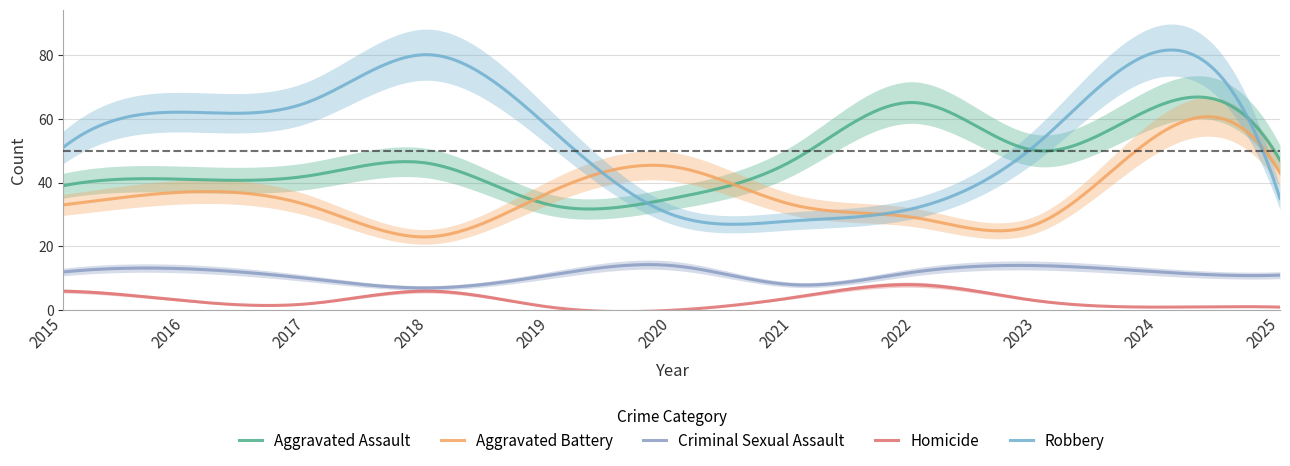

What is the difference between the highest and lowest values at 2019?

56